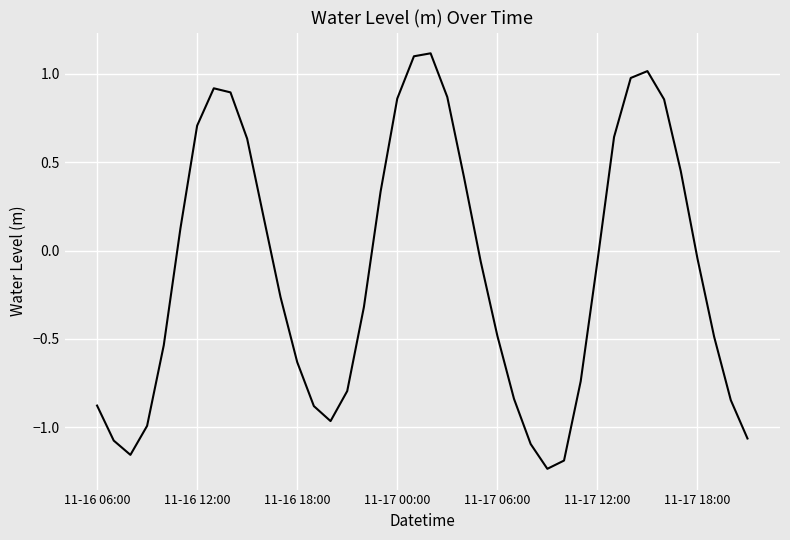

What is the greatest value displayed?

1.1